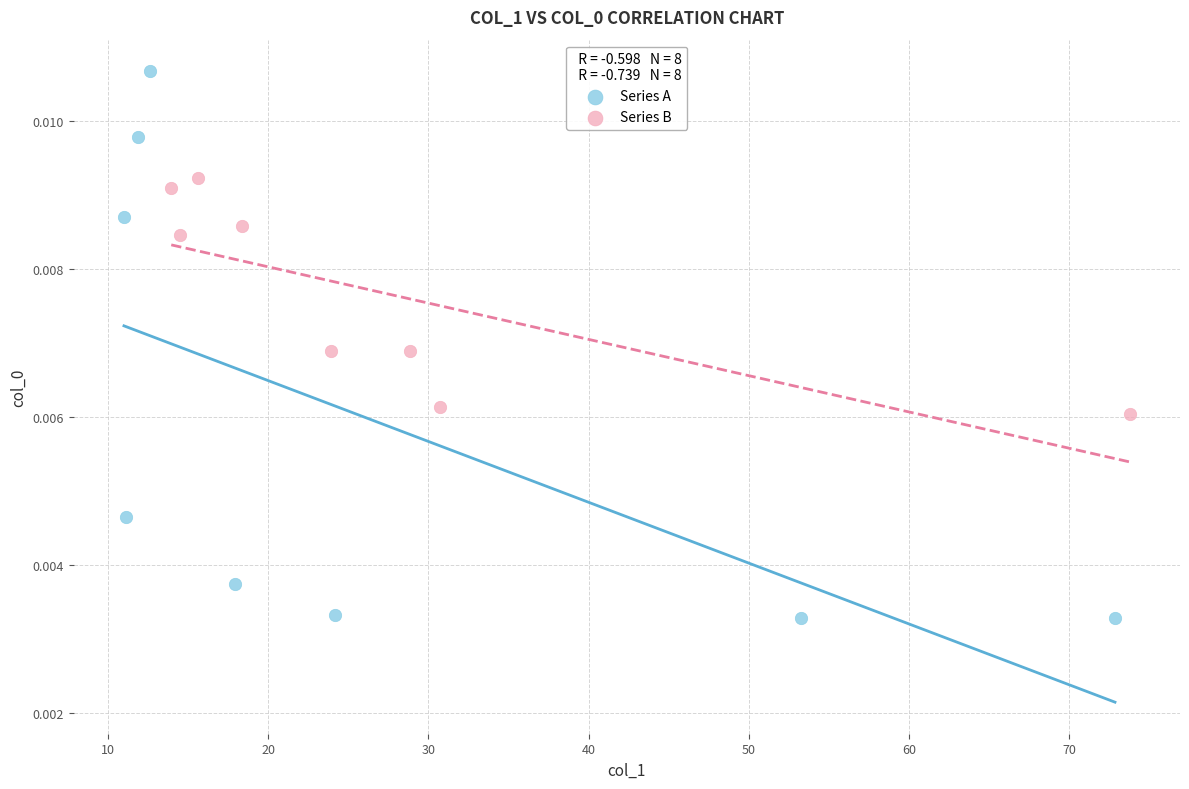

Which series contains the highest Y value?

Series A